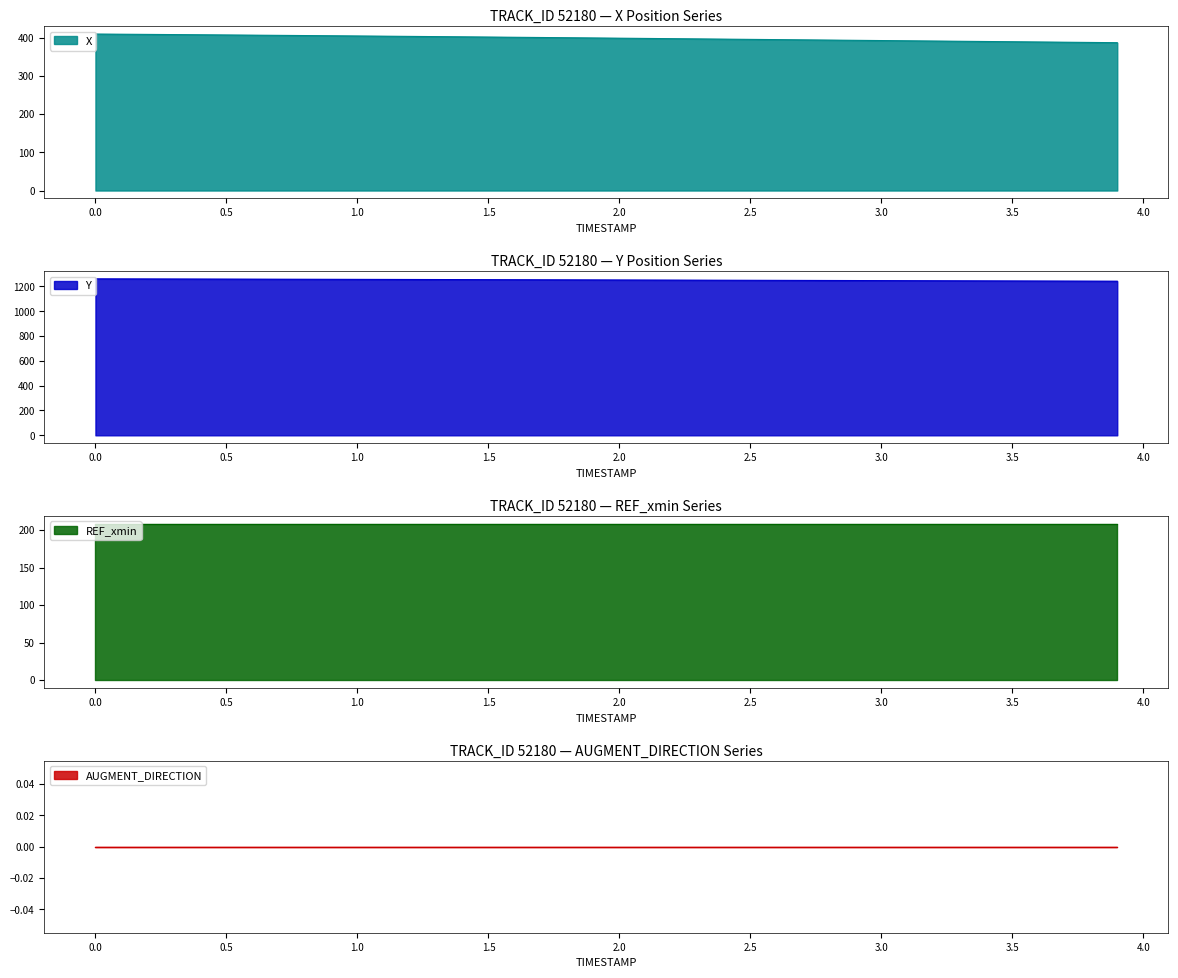

Between 0.5 and 2.3, which is larger?

0.5